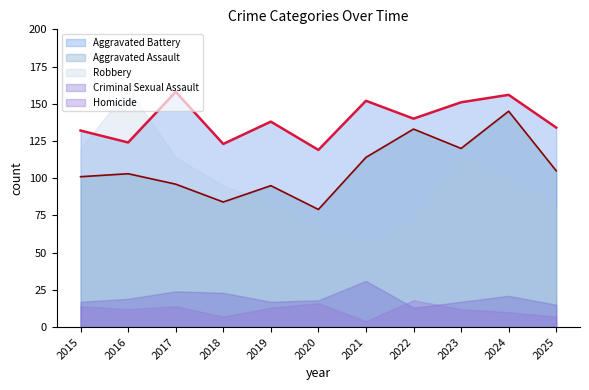

What is the value of the Aggravated Assault point at the 8th from the left?

133